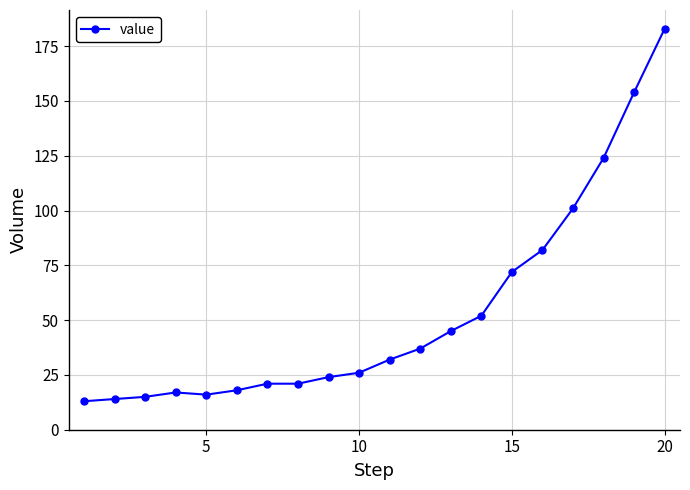

What is the difference between the second highest and second lowest values?

140